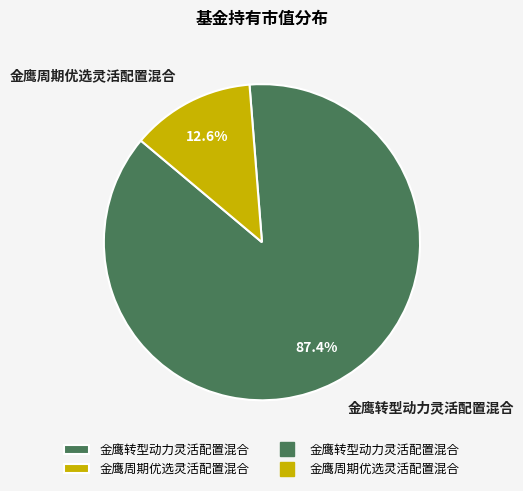

What percentage is the 金鹰转型动力灵活配置混合 slice, to the nearest percent?

87%